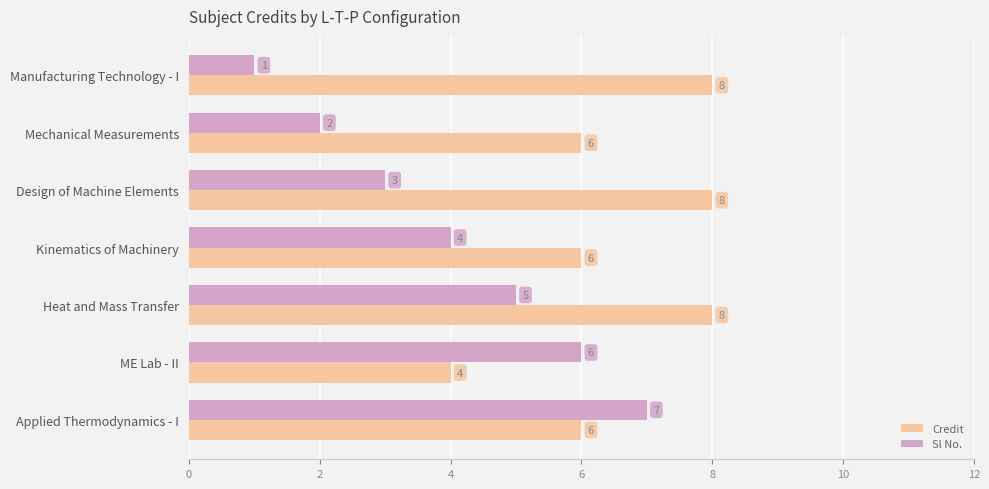

How many data points in Sl No. are less than 4?

3